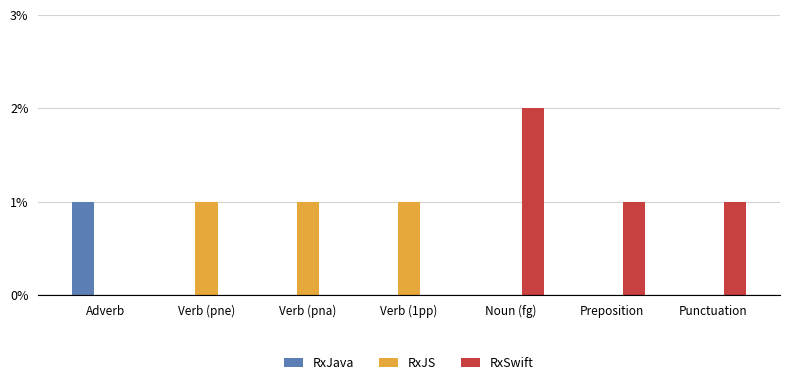

Which series has the largest total across all categories?

RxSwift